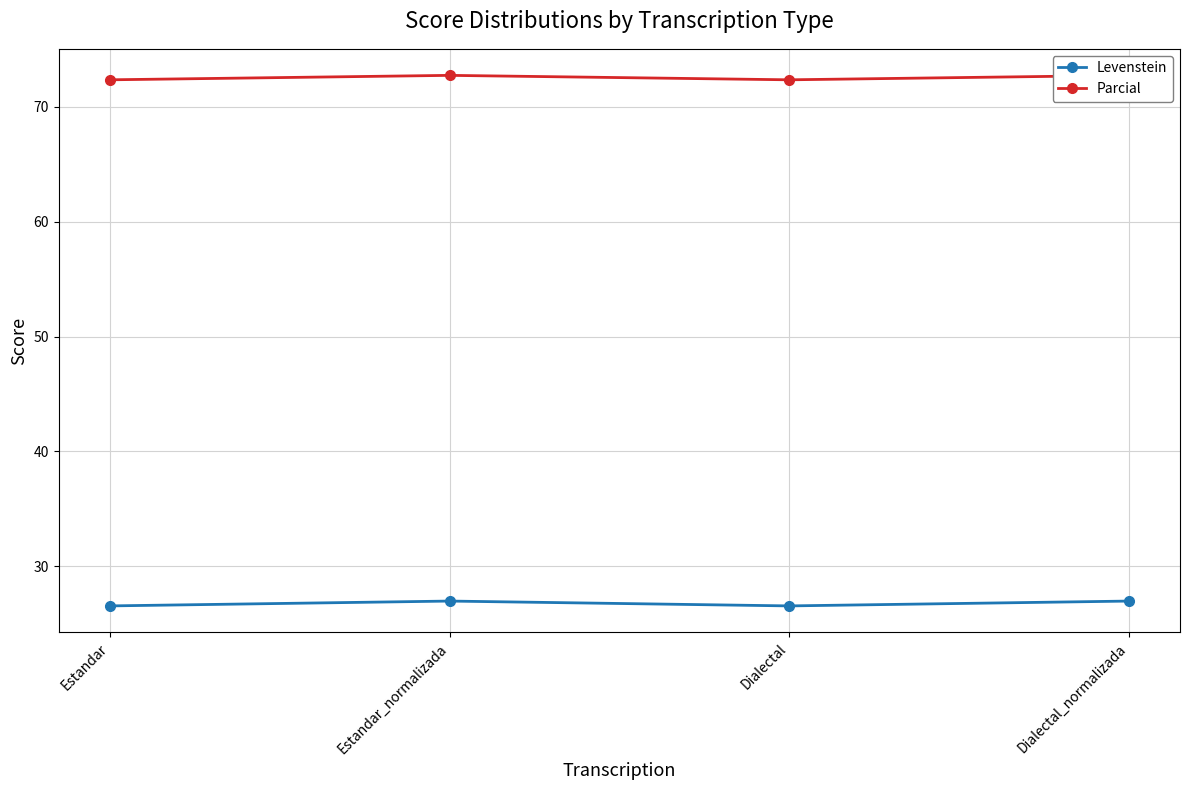

True or false: Levenstein and Parcial cross at least once.

False